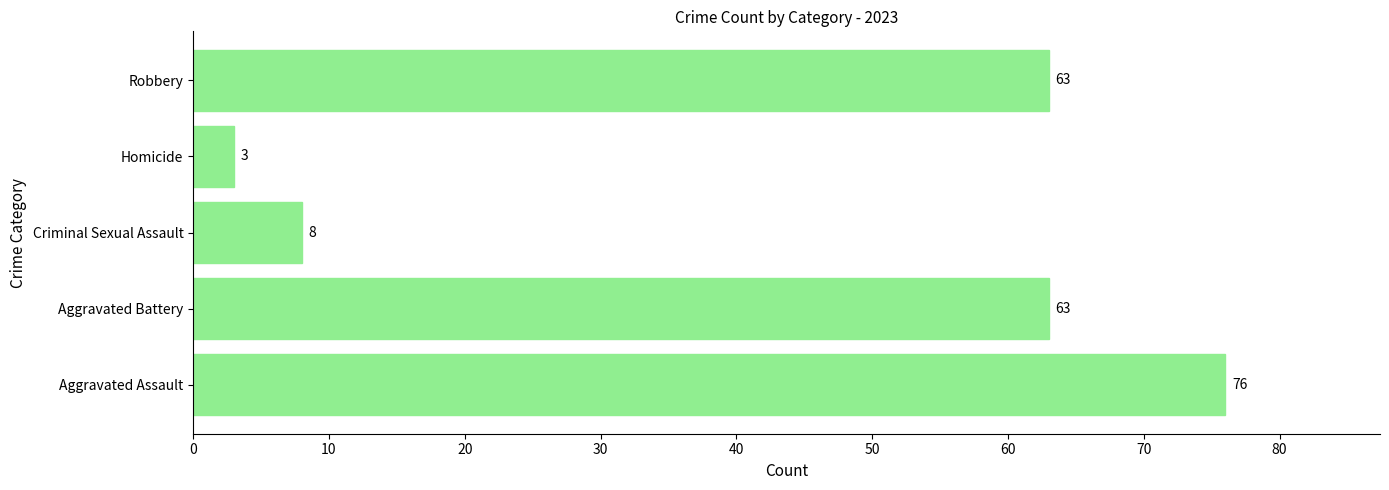

What is the minimum value shown in the chart?

3